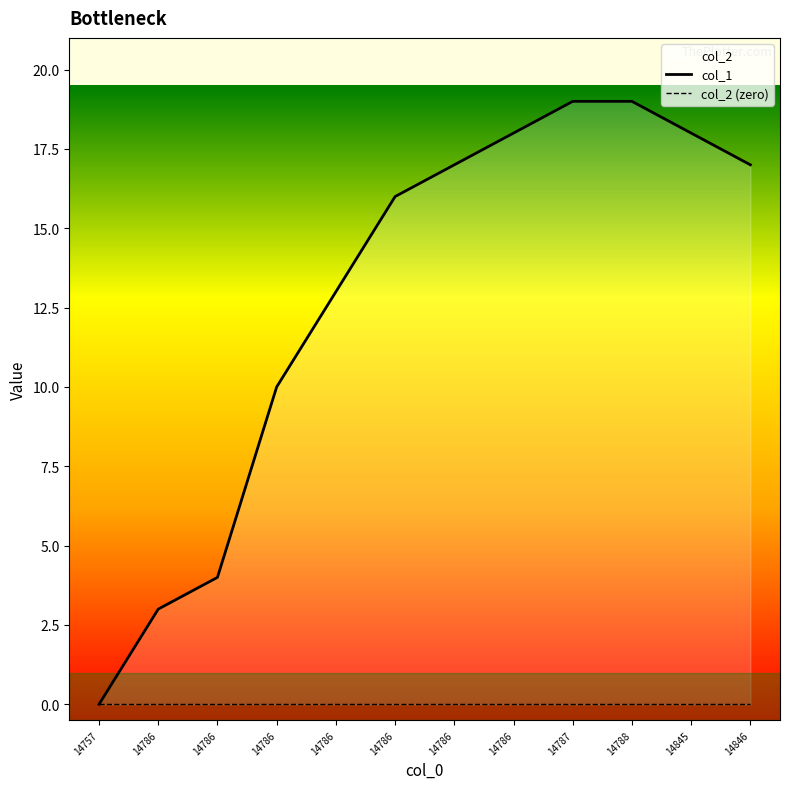

What is the value of the 11th point from the left?

18